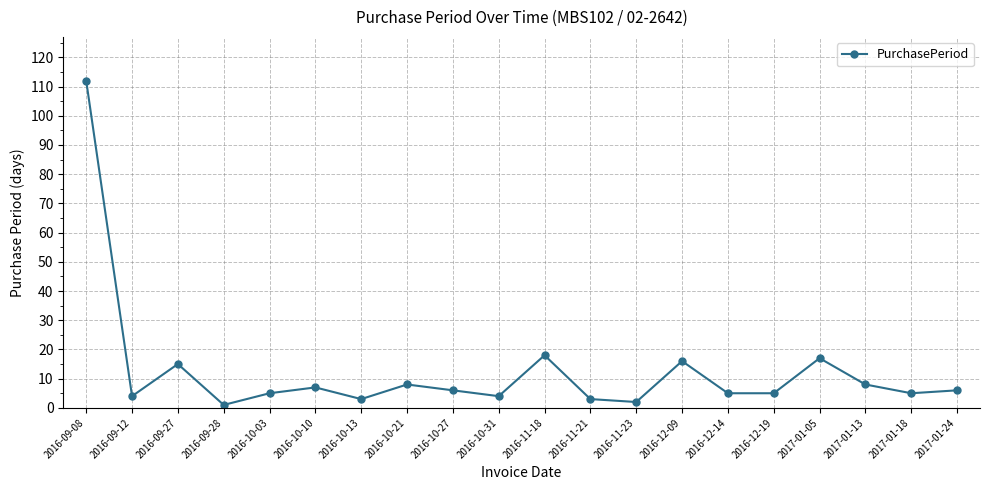

What is the label of the 11th point from the left?

2016-11-18